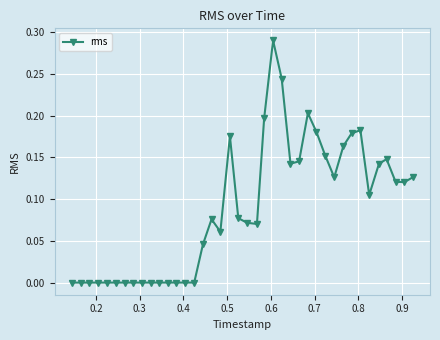

What is the sum of all values?

3.5